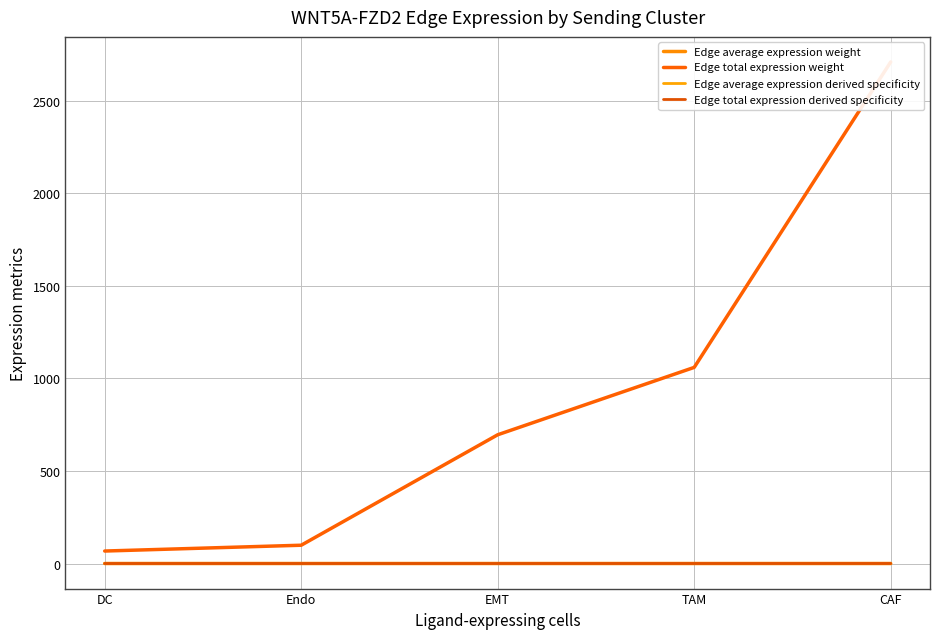

Reading left to right, what are all the values shown in this chart?

Edge average expression weight: DC=0.0	Endo=0.0	EMT=0.0	TAM=0.0	CAF=0.0
Edge total expression weight: DC=67.4	Endo=98.8	EMT=695.8	TAM=1059.8	CAF=2710.4
Edge average expression derived specificity: DC=0.0	Endo=0.0	EMT=0.0	TAM=0.0	CAF=0.1
Edge total expression derived specificity: DC=0.0	Endo=0.0	EMT=0.0	TAM=0.0	CAF=0.1